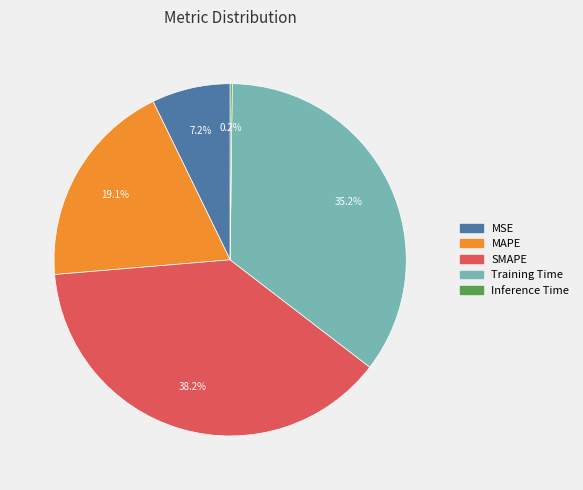

Between Training Time and SMAPE, which is larger?

SMAPE